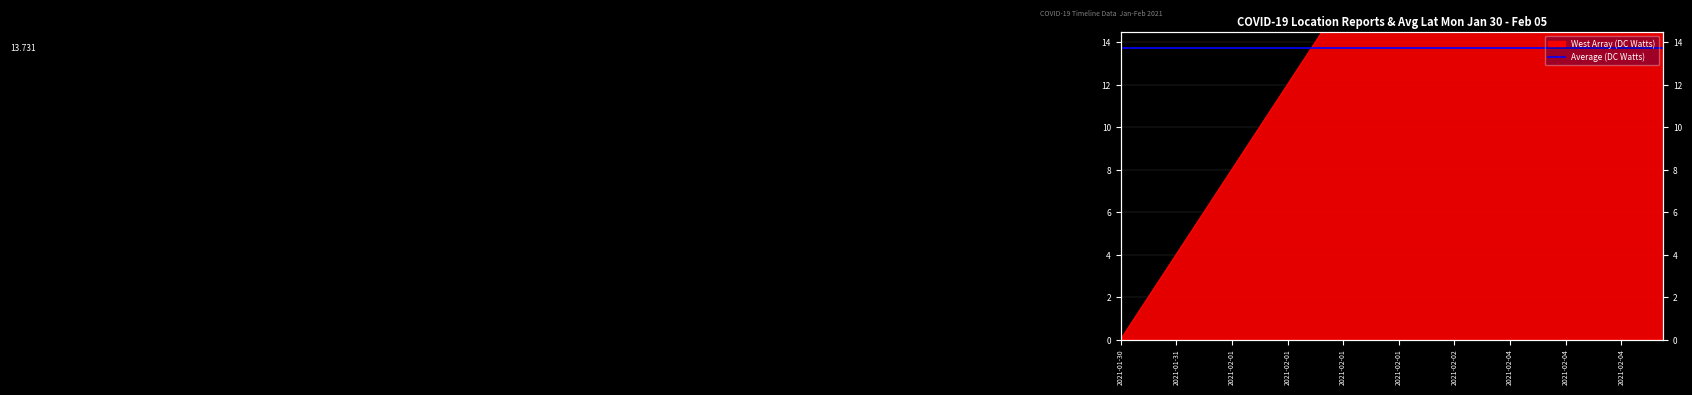

True or false: the data shows 1 at 2021-01-31.

False